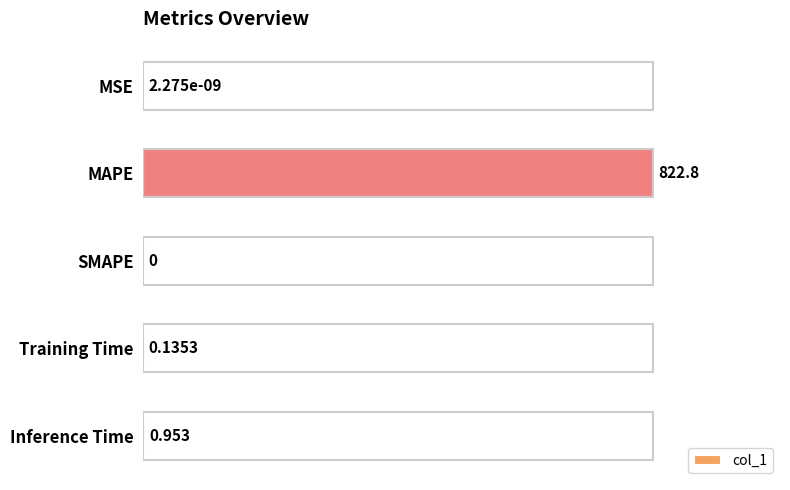

Does the chart contain stacked bars?

No